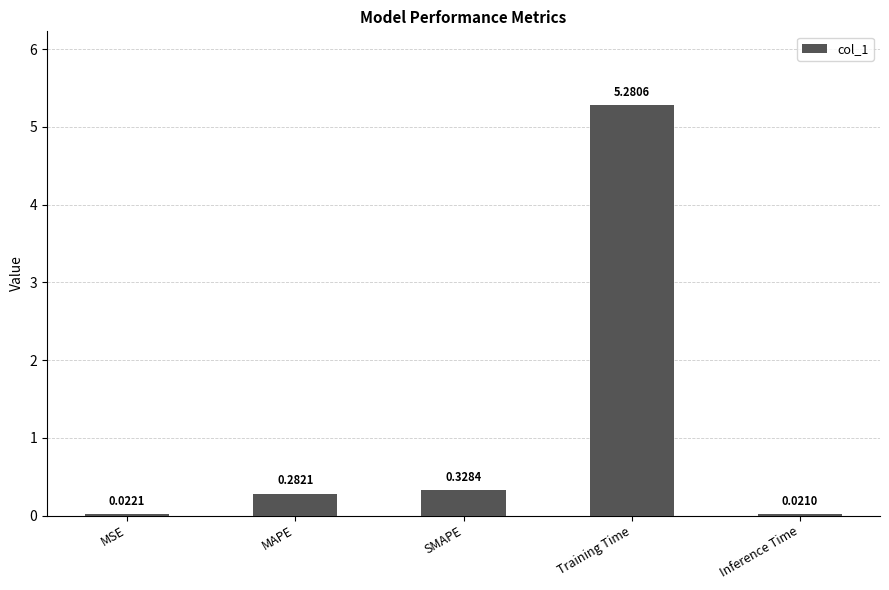

At which category does the chart reach its minimum across all series?

Inference Time